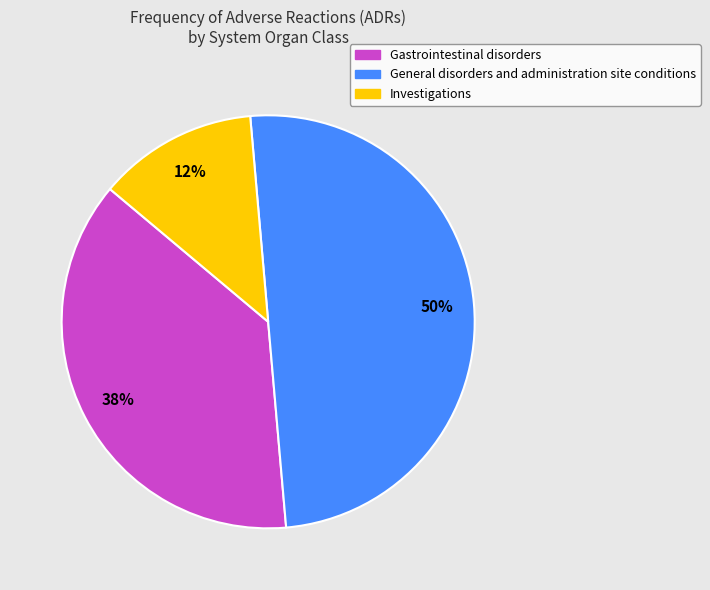

How many slices are in this pie chart?

3